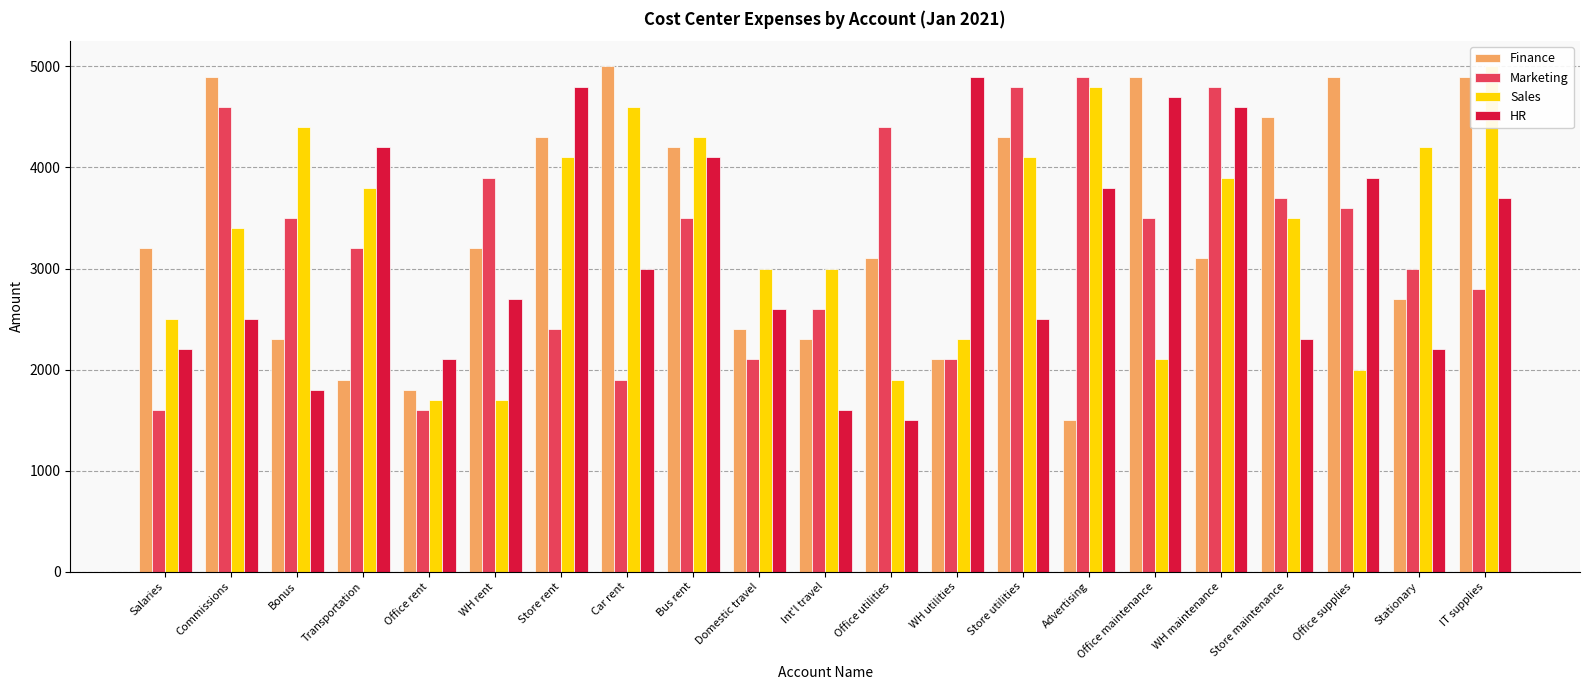

What is the difference between the highest and lowest values at WH maintenance?

1700